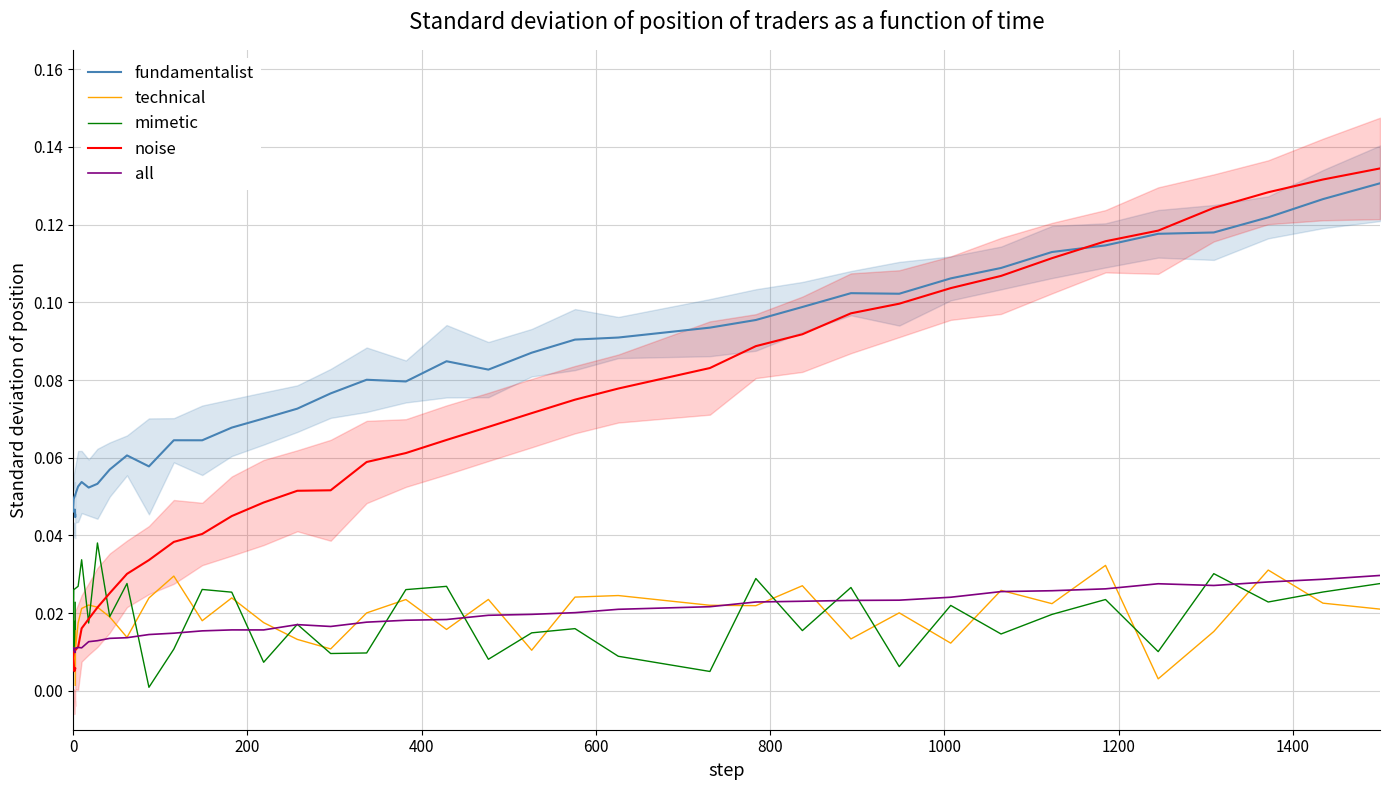

What is the sum of all fundamentalist values?

3.2